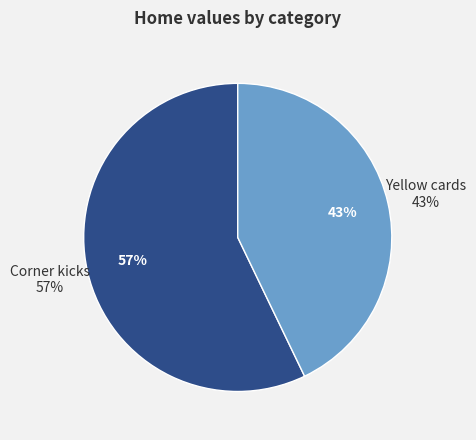

What portion of the pie excludes Yellow cards?

57.1%